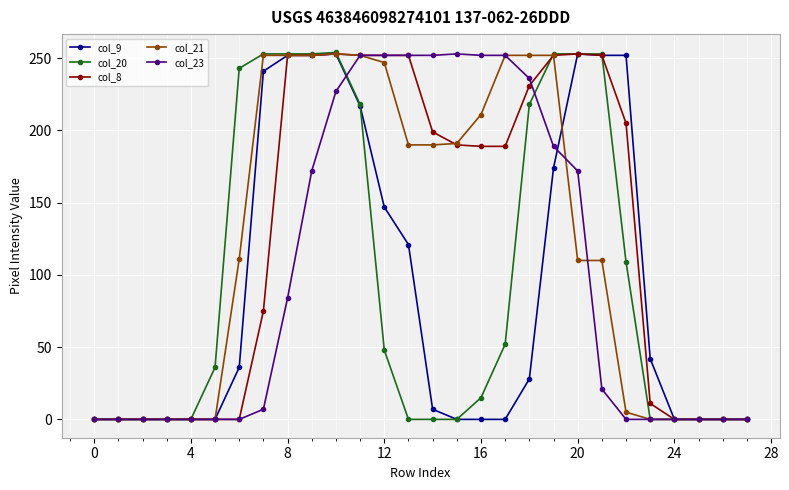

At how many categories does at least one series exceed 159?

17